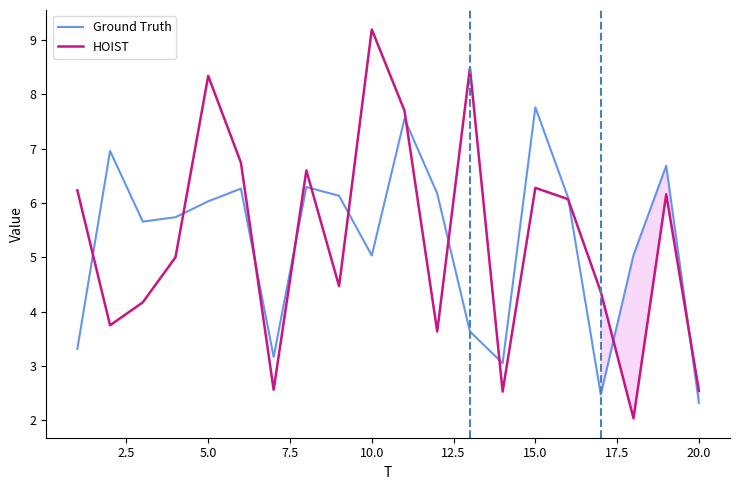

What is the lowest value of the Ground Truth series?

2.3